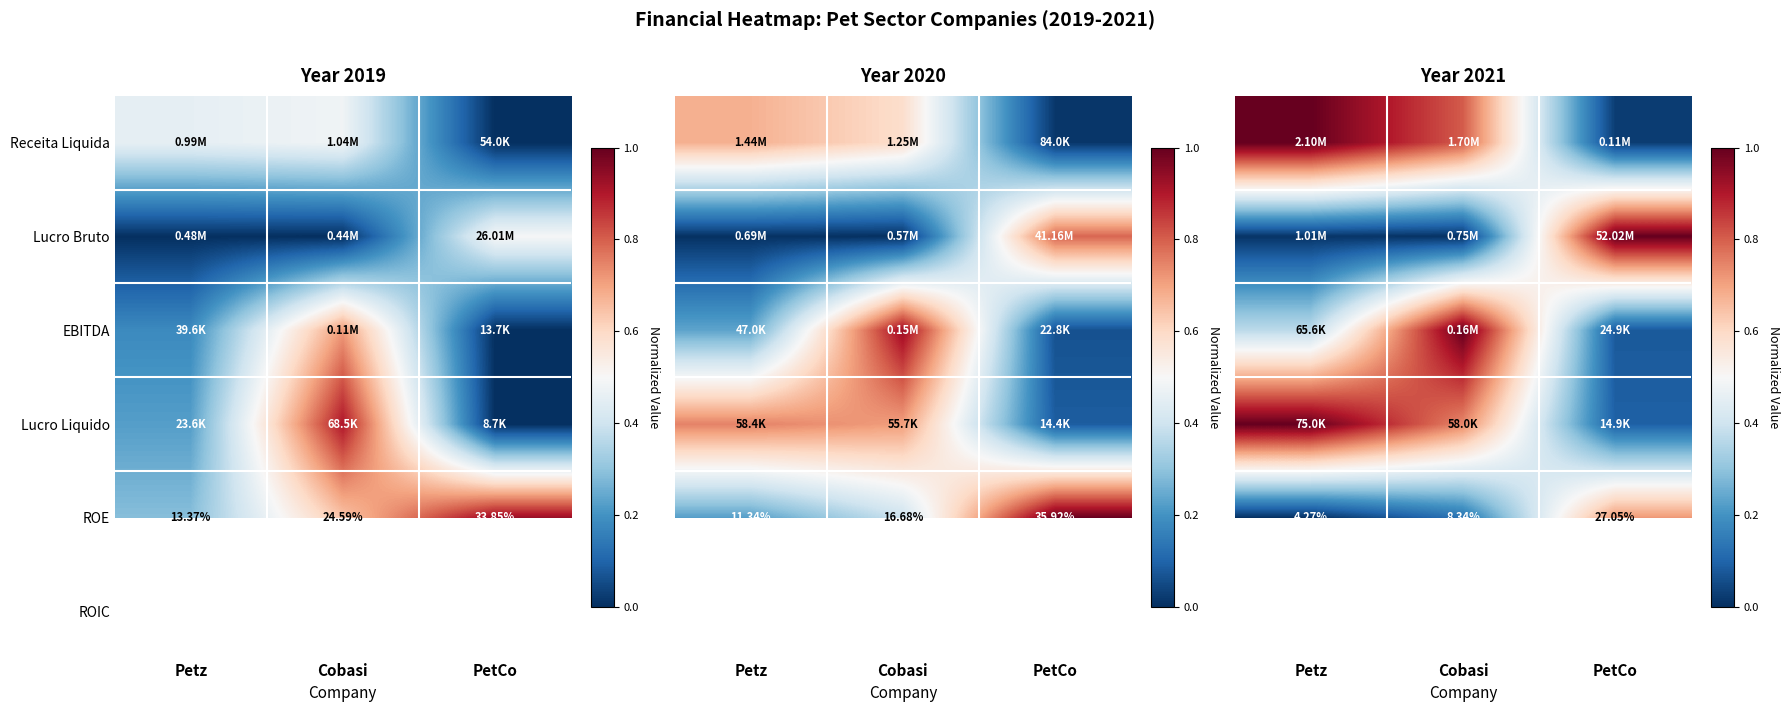

What is the difference between the highest and lowest values at PetCo?

1.0